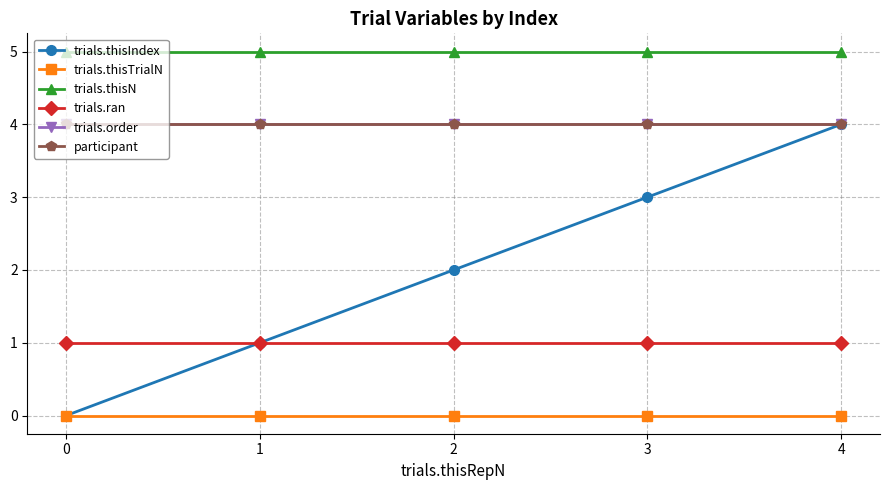

Reading left to right, transcribe all the data shown in this chart.

trials.thisIndex: 0=0	1=1	2=2	3=3	4=4
trials.thisTrialN: 0=0	1=0	2=0	3=0	4=0
trials.thisN: 0=5	1=5	2=5	3=5	4=5
trials.ran: 0=1	1=1	2=1	3=1	4=1
trials.order: 0=4	1=4	2=4	3=4	4=4
participant: 0=4	1=4	2=4	3=4	4=4